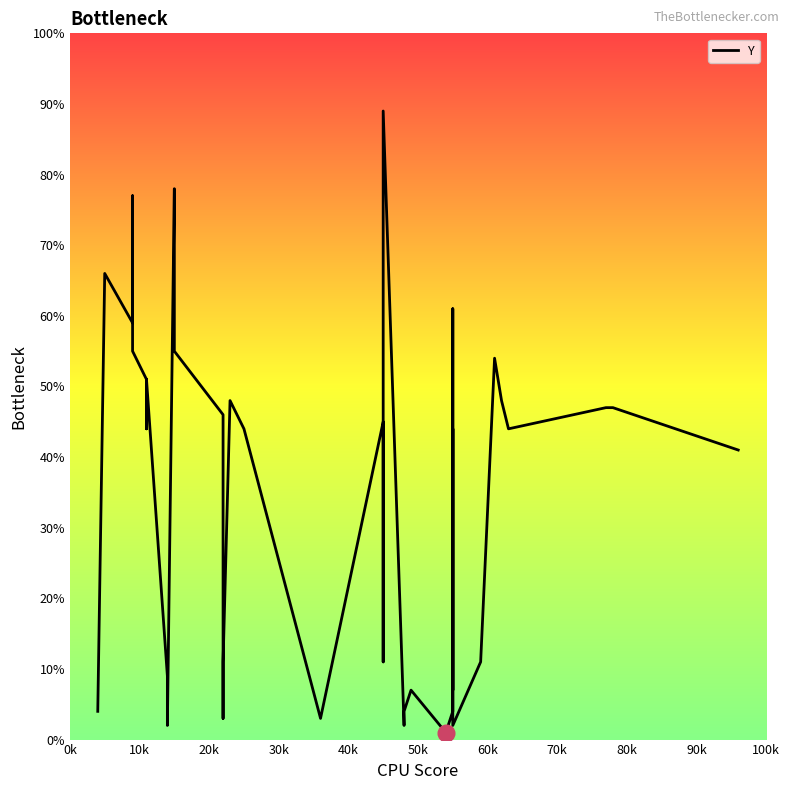

Is it true that the value at 36 is 28?

False